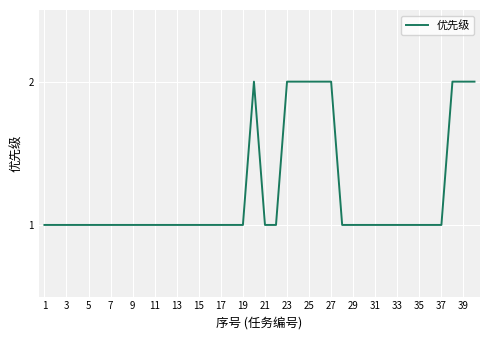

What is the smallest value displayed?

1